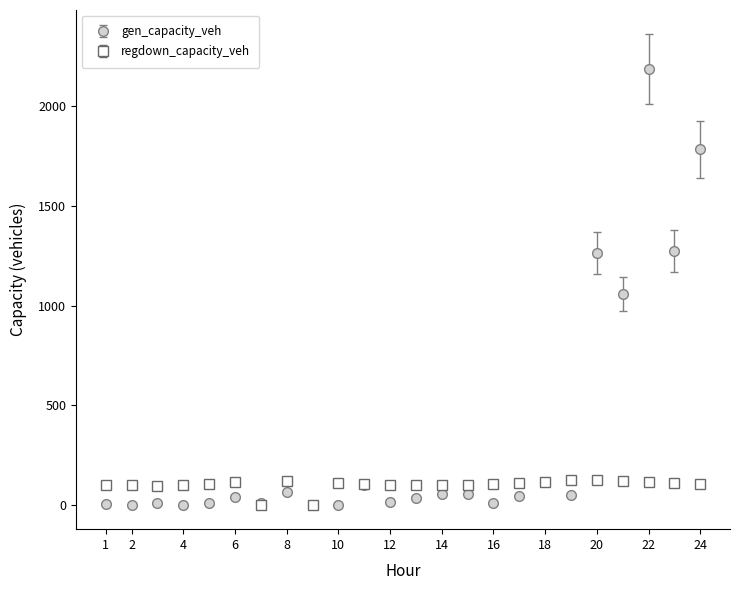

At how many categories does at least one series exceed 967?

5